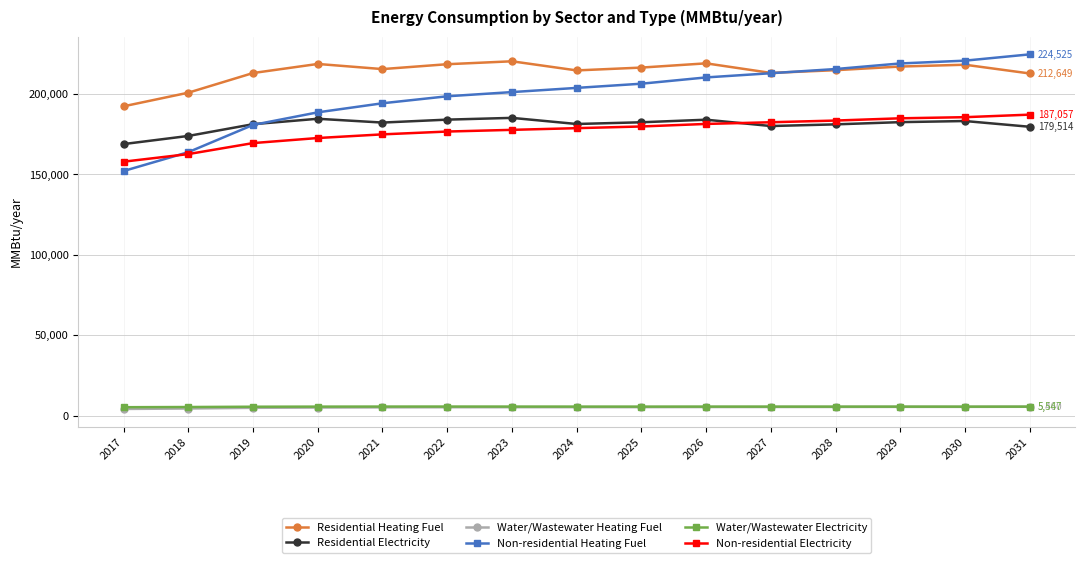

True or false: Water/Wastewater Heating Fuel and Residential Electricity intersect in this chart.

False